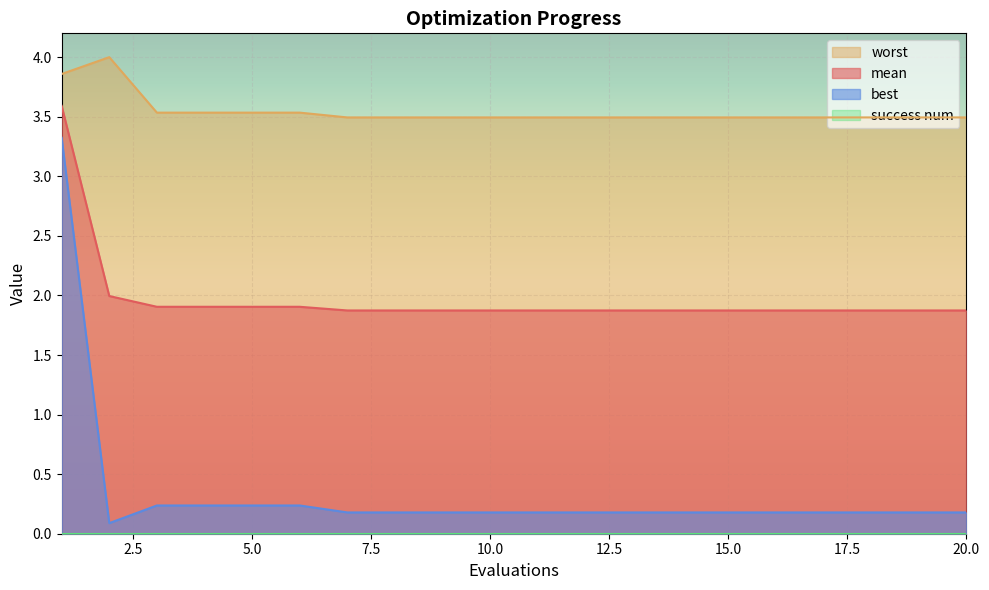

Which series has the largest range (max minus min)?

best